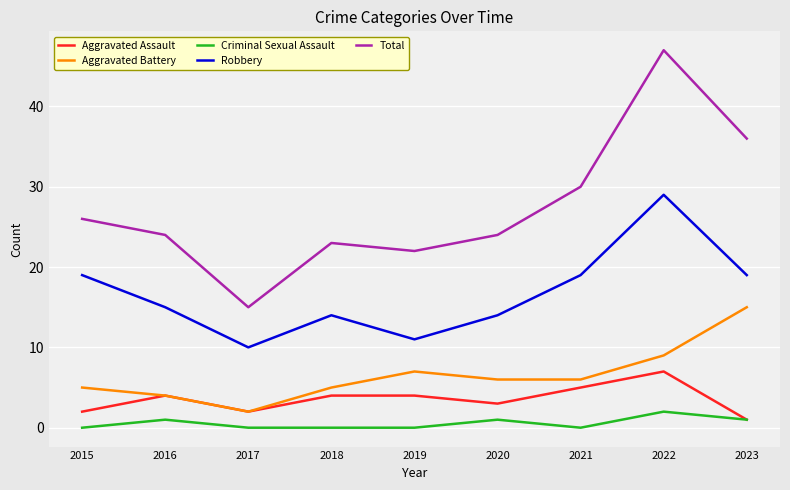

How many lines are shown in the chart?

5